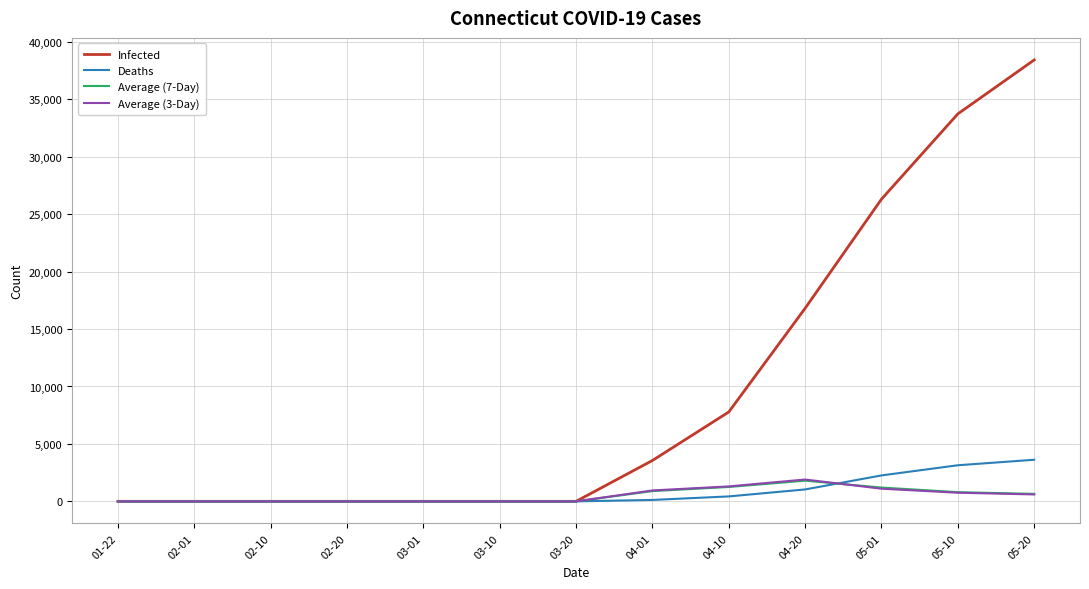

At which label does Infected reach its peak?

05-20